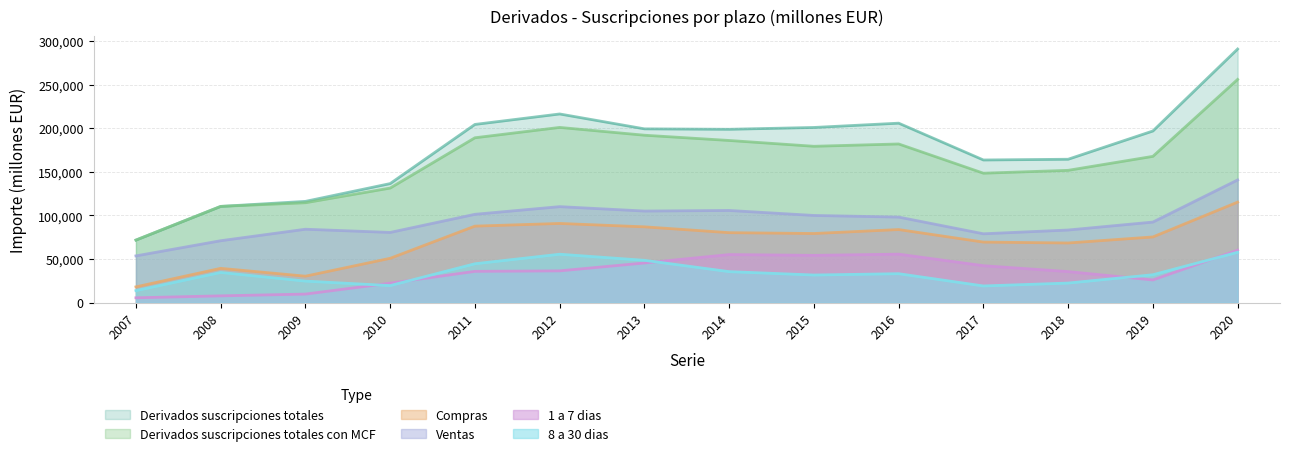

Where is Derivados suscripciones totales con MCF nearest to the value 163842?

2019